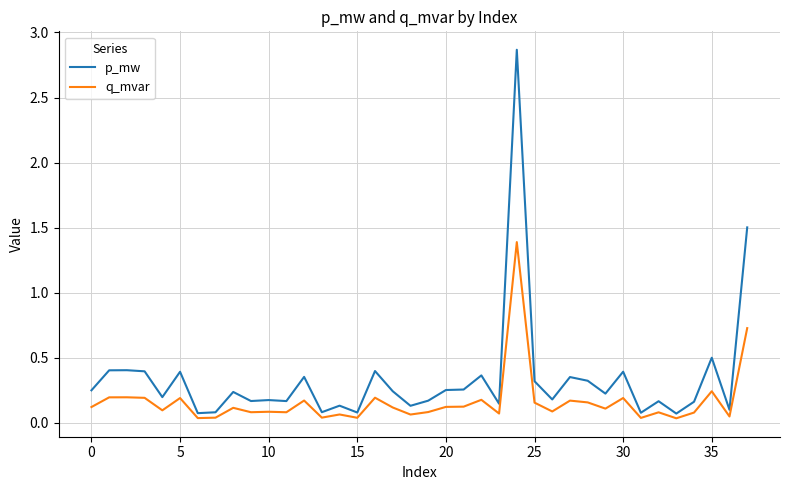

Which series has the widest spread of values?

p_mw